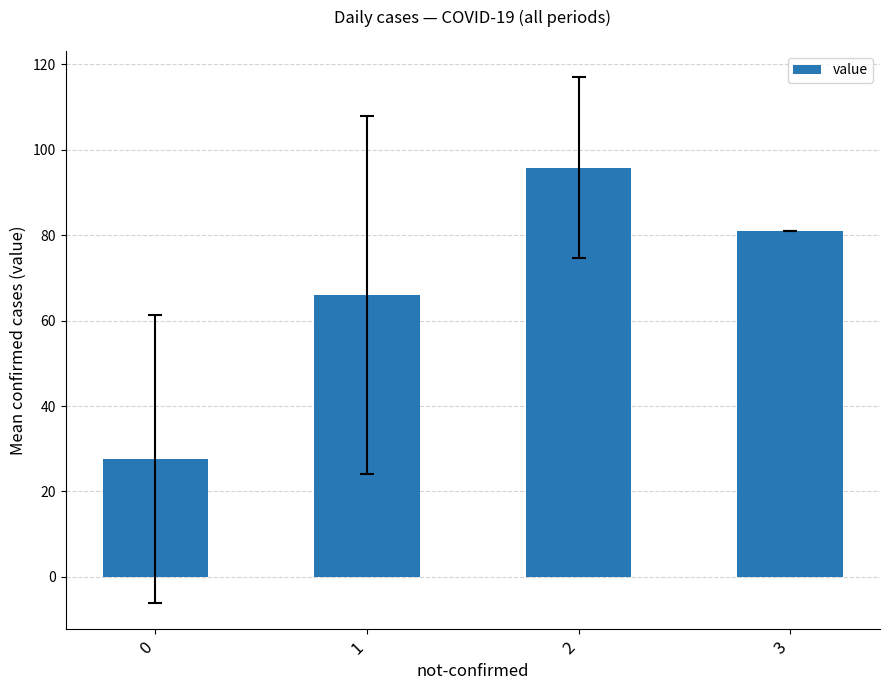

Rank the categories by value from lowest to highest.

0, 1, 3, 2